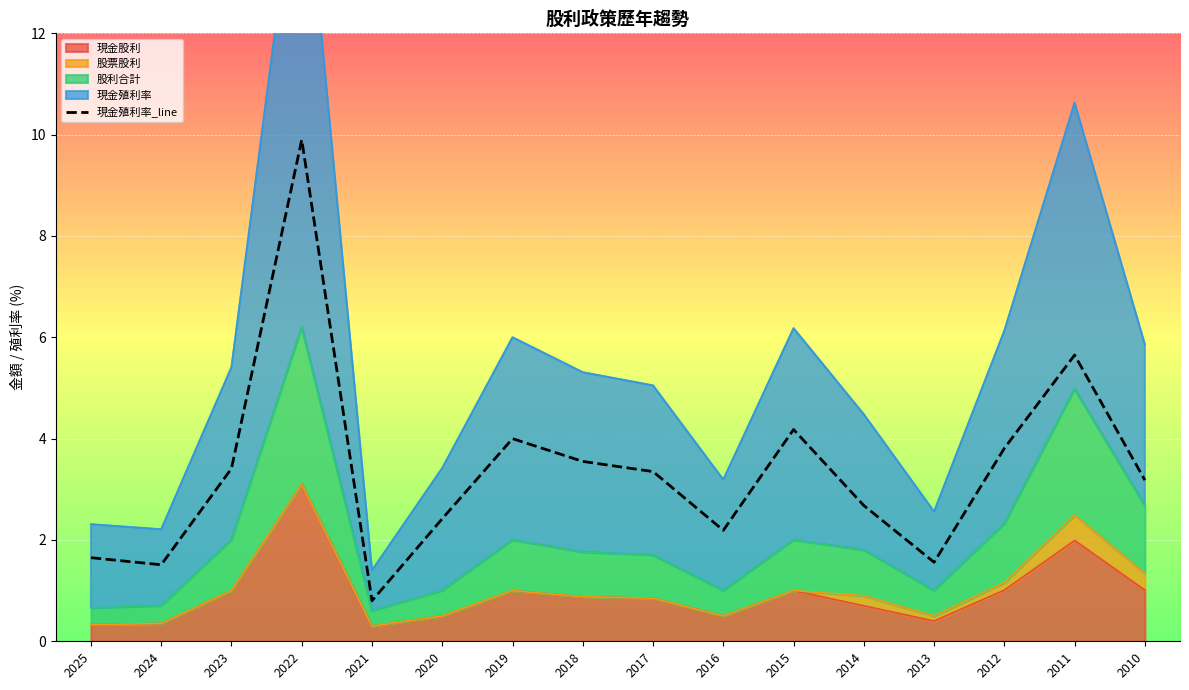

List the labels in order of value, smallest first.

2021, 2024, 2013, 2025, 2016, 2020, 2014, 2010, 2017, 2023, 2018, 2012, 2019, 2015, 2011, 2022